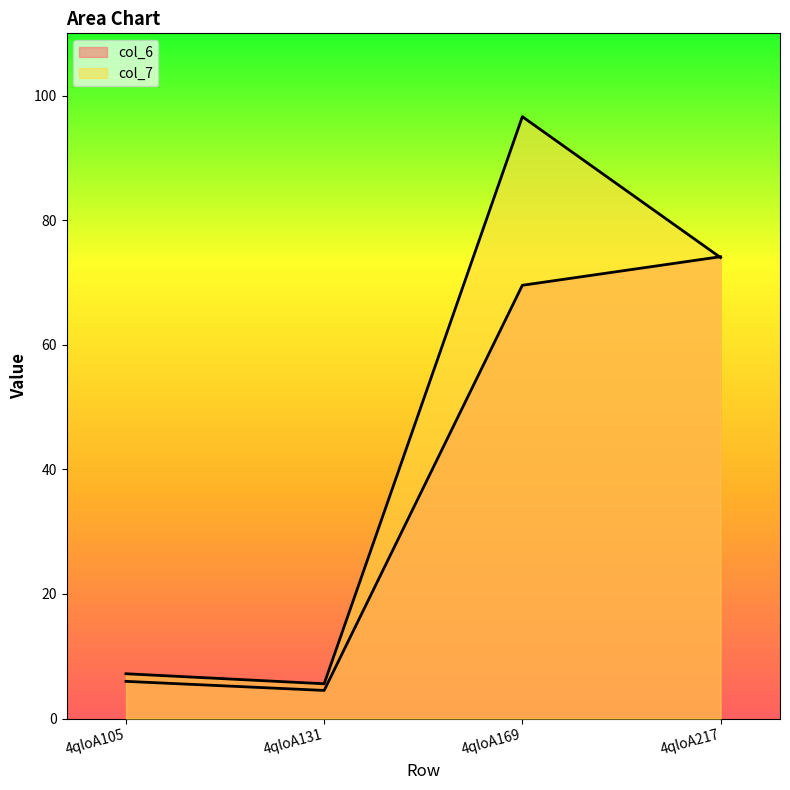

Is it true that col_7 equals 8.1 at 4qloA131?

False